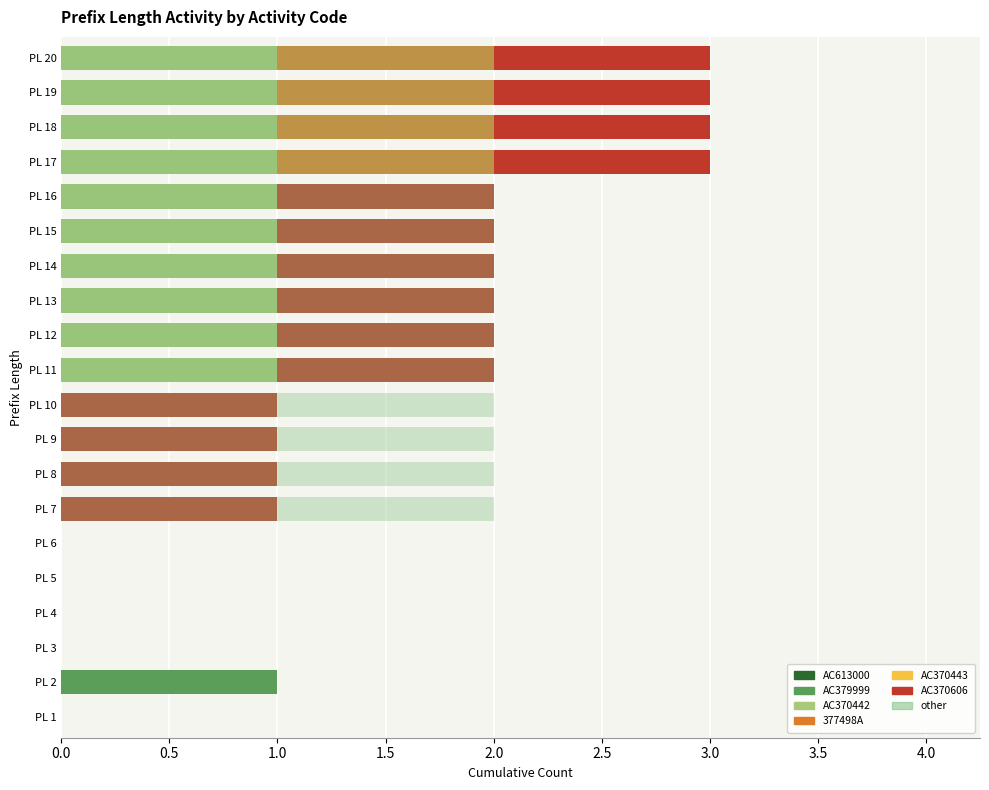

At how many categories does at least one series exceed 0?

15